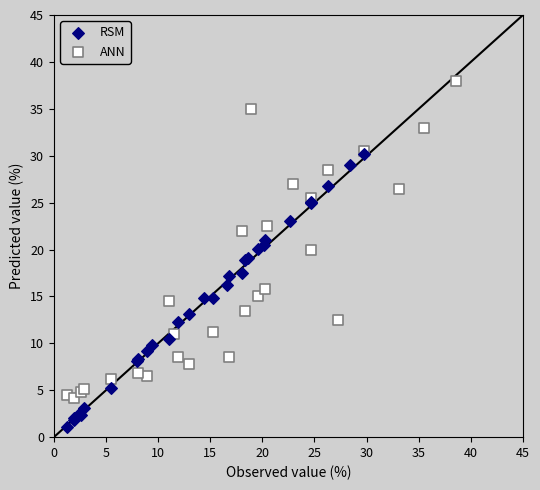

Which series reaches the minimum Y coordinate?

RSM